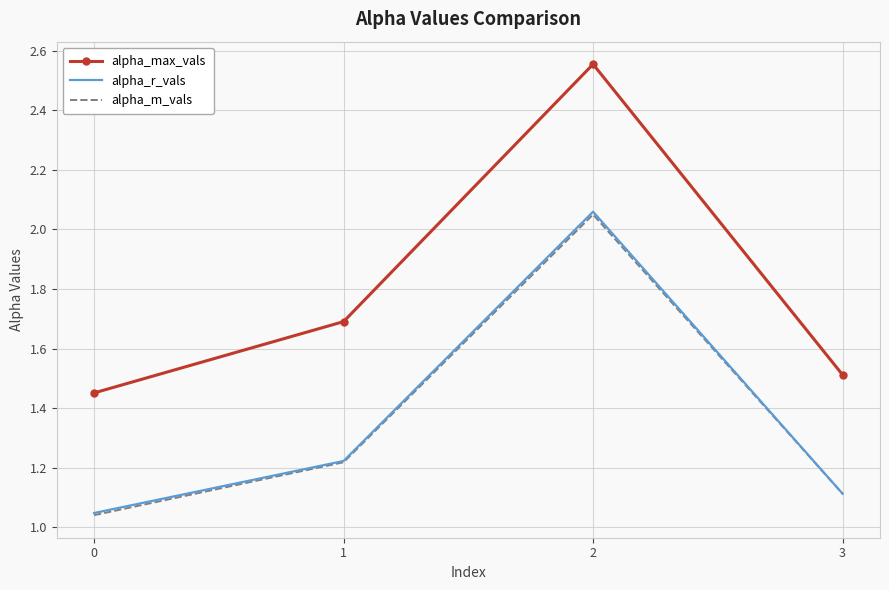

Which series has the largest range (max minus min)?

alpha_max_vals